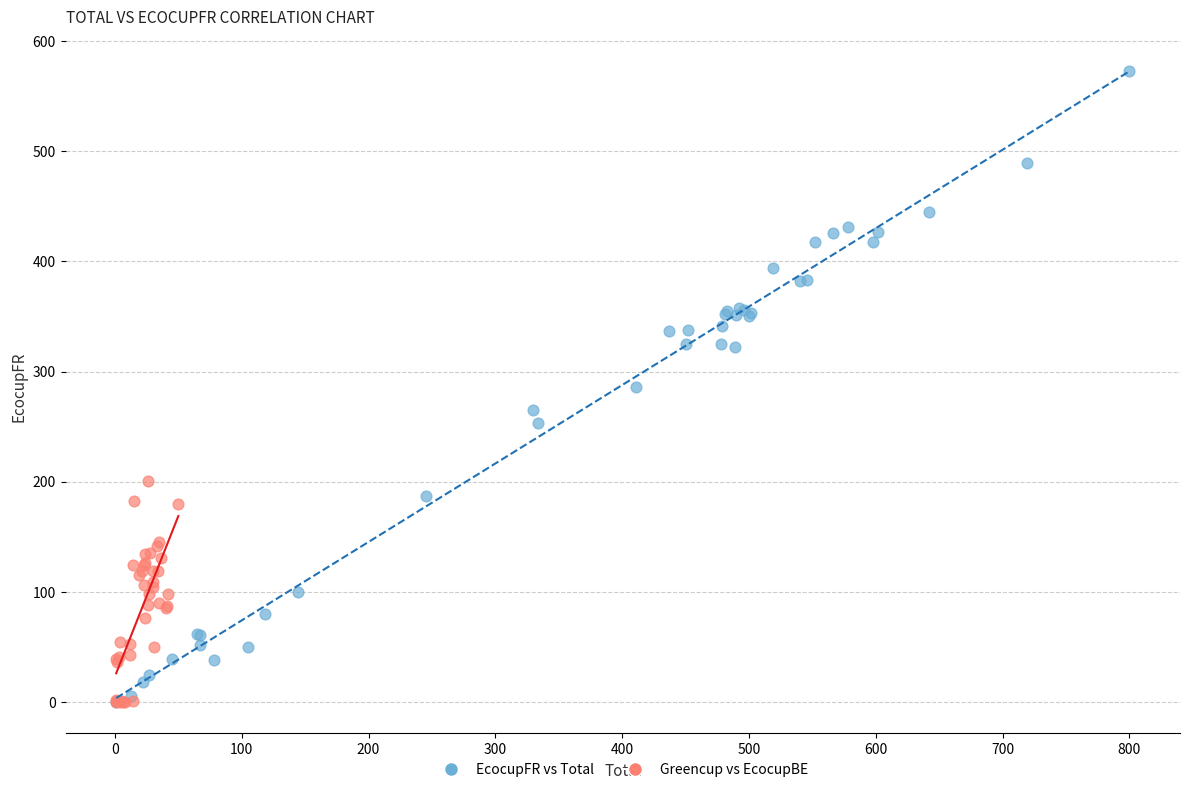

Which series has the largest Y range (max minus min)?

EcocupFR vs Total